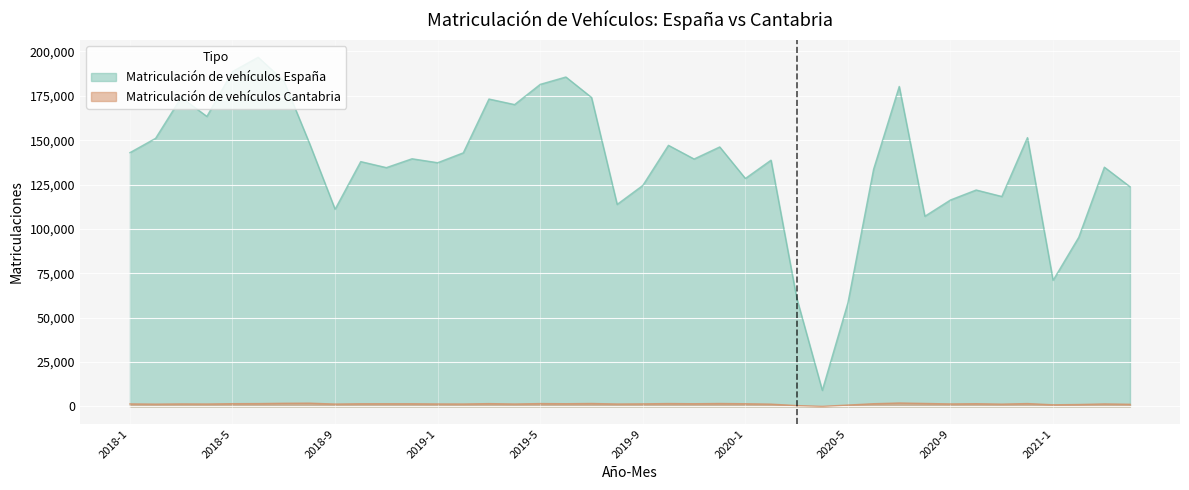

What position from the left is 2020-1?

25